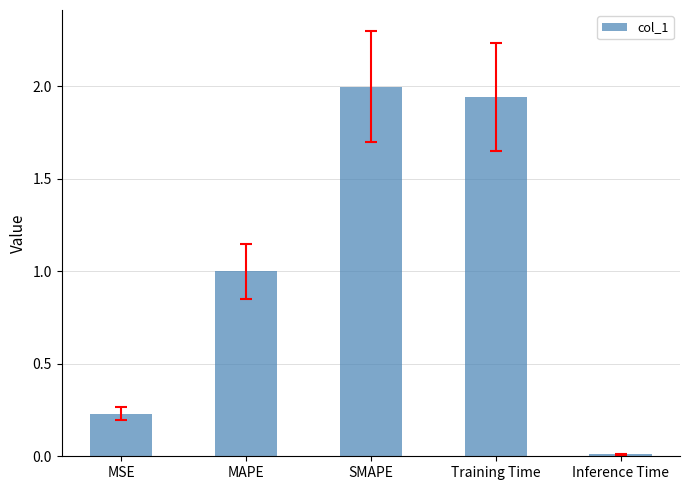

What is the change in value from Training Time to Inference Time?

-1.9